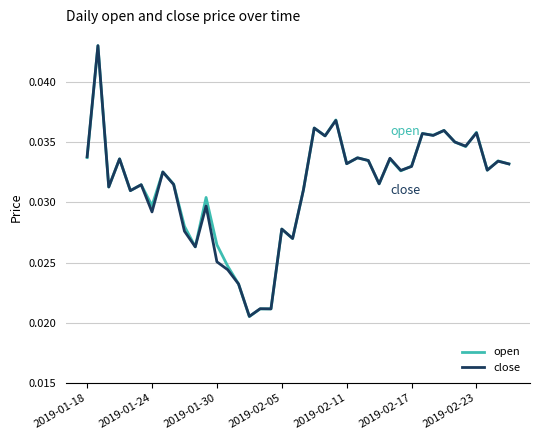

Which series has the widest spread of values?

open